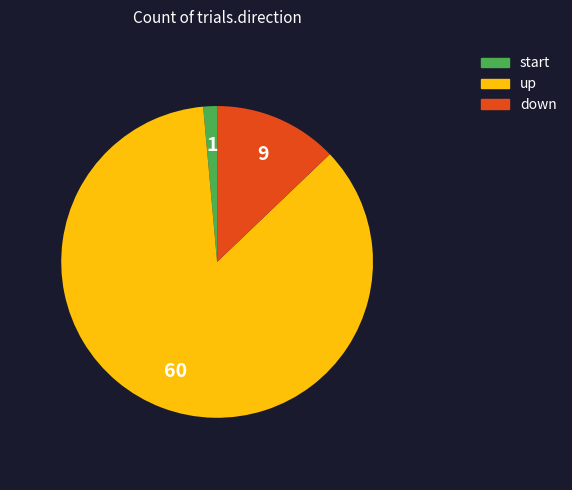

Is there a majority slice in this chart?

Yes